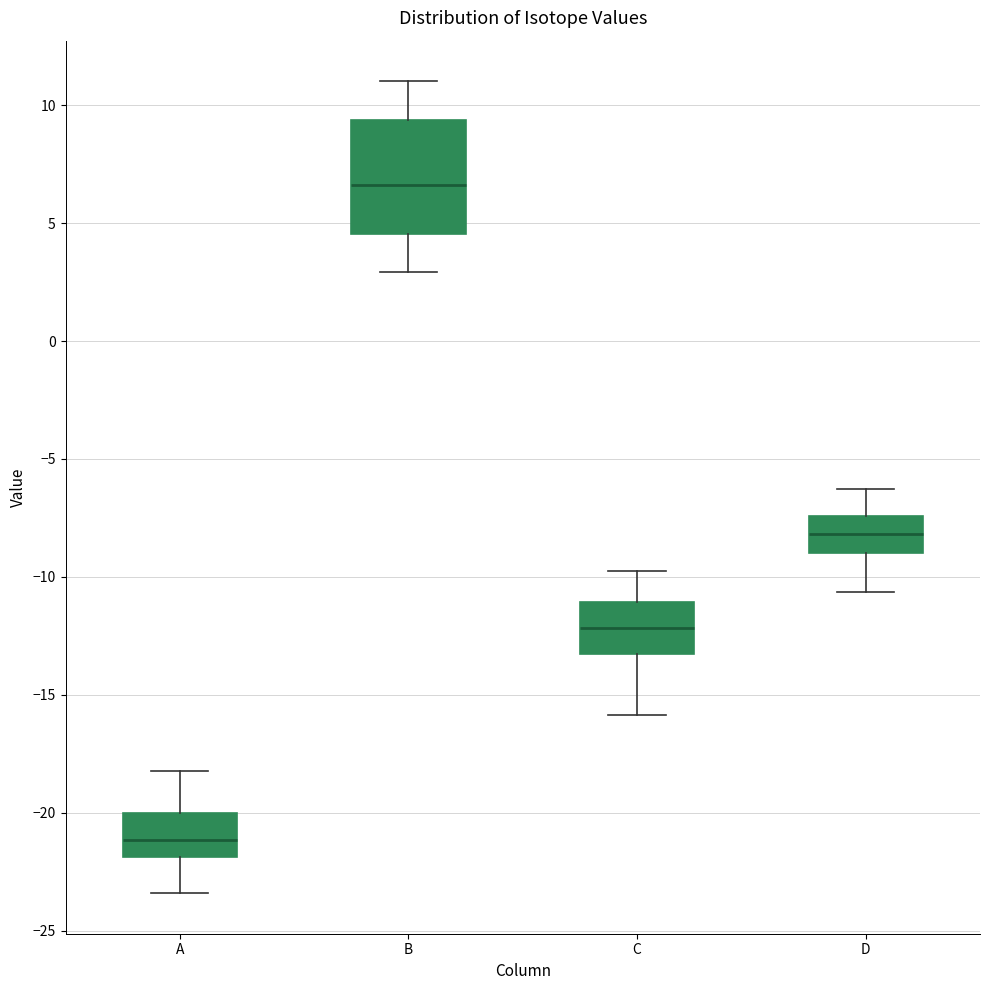

Reading left to right, read every box against the y-axis: the position of its median line, the range the box covers, and the ends of its whiskers. The values are not printed on the chart, so give them approximately, as read against the axis.

A: median -21.0, box -22.0 to -20.0, whiskers -23.5 to -18.0
B: median 6.5, box 4.5 to 9.5, whiskers 3.0 to 11.0
C: median -12.0, box -13.0 to -11.0, whiskers -16.0 to -10.0
D: median -8.0, box -9.0 to -7.5, whiskers -10.5 to -6.5